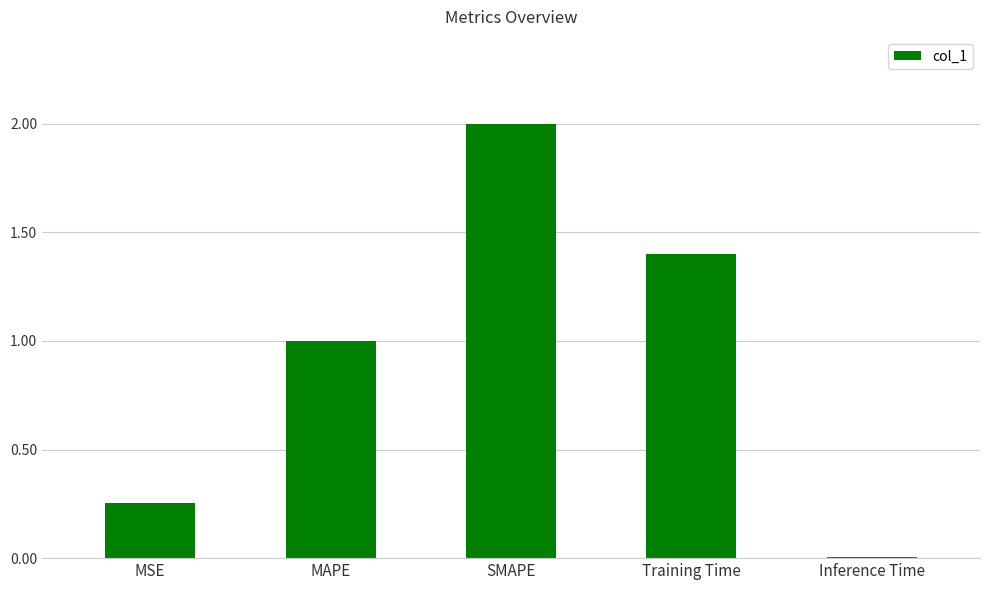

Rank the categories by value from highest to lowest.

SMAPE, Training Time, MAPE, MSE, Inference Time